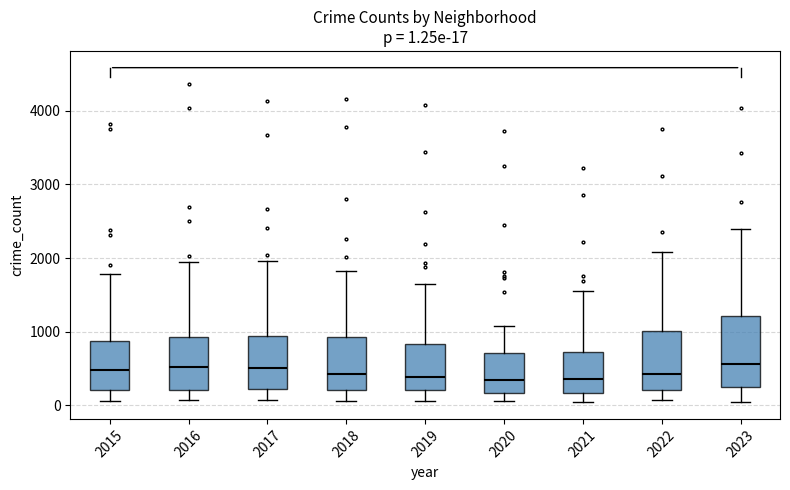

Comparing the boxes themselves (not the whiskers), which one is the tallest?

2023